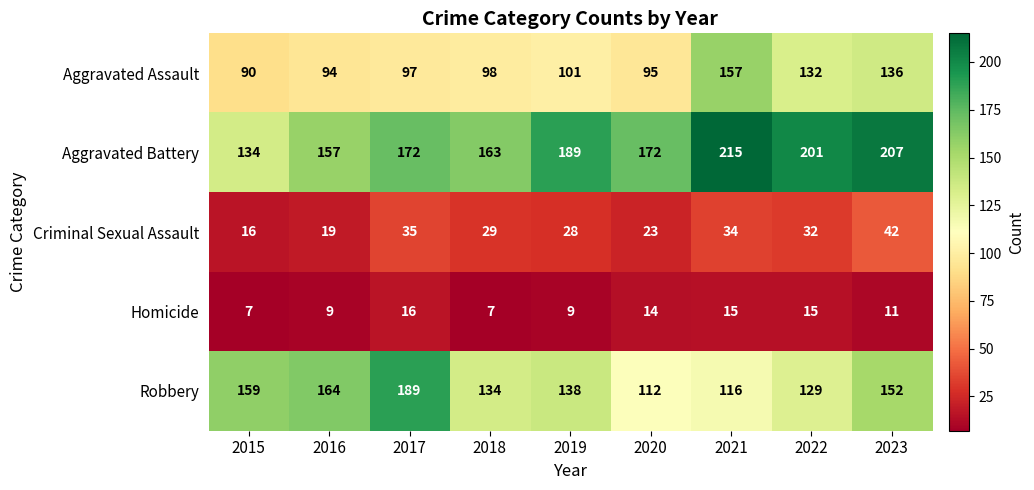

What is the difference between the second highest and second lowest values in the Criminal Sexual Assault series?

16